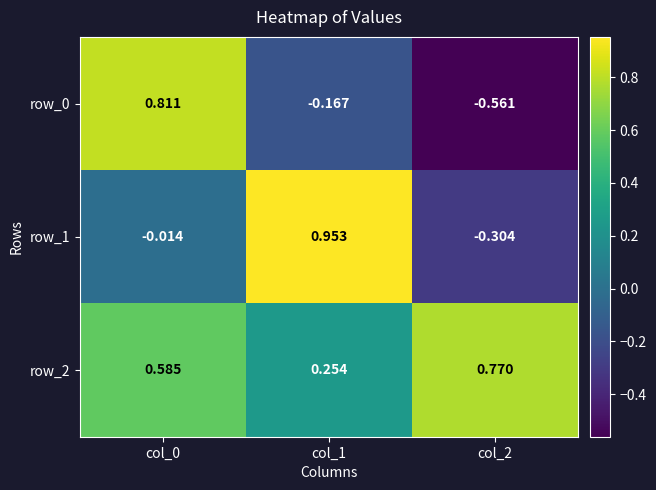

Is the value of row_2 at col_0 greater than the value of row_0 at col_2?

Yes